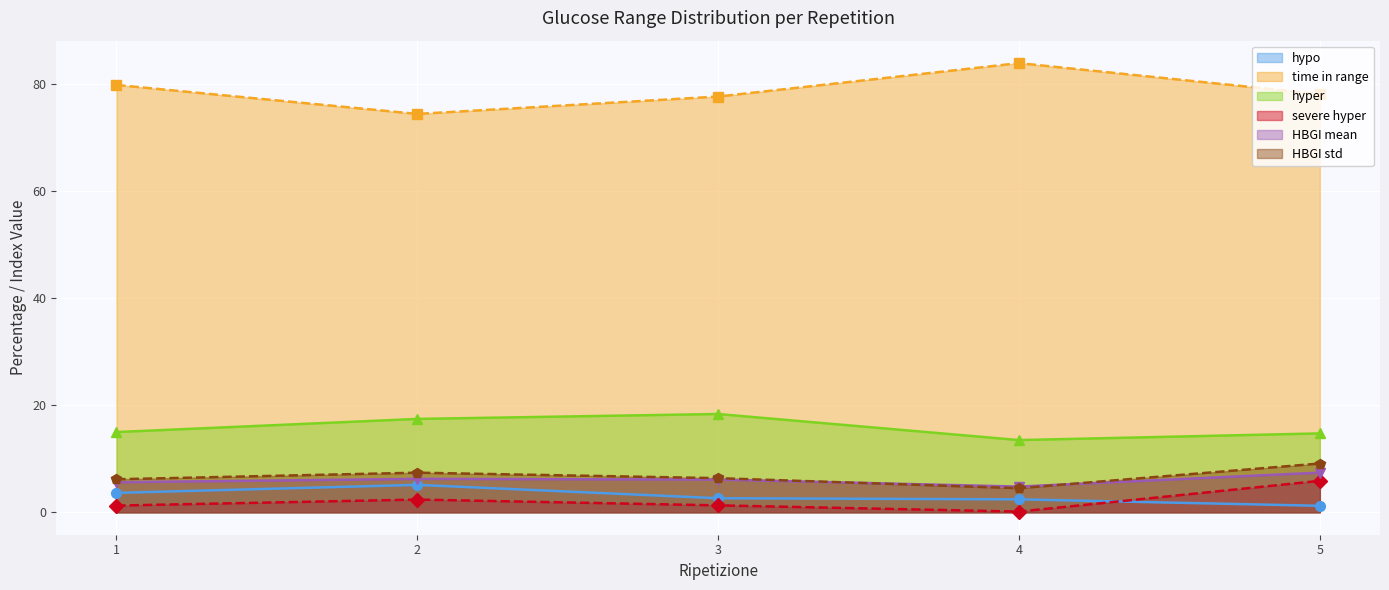

True or false: hyper and time in range cross at least once.

False